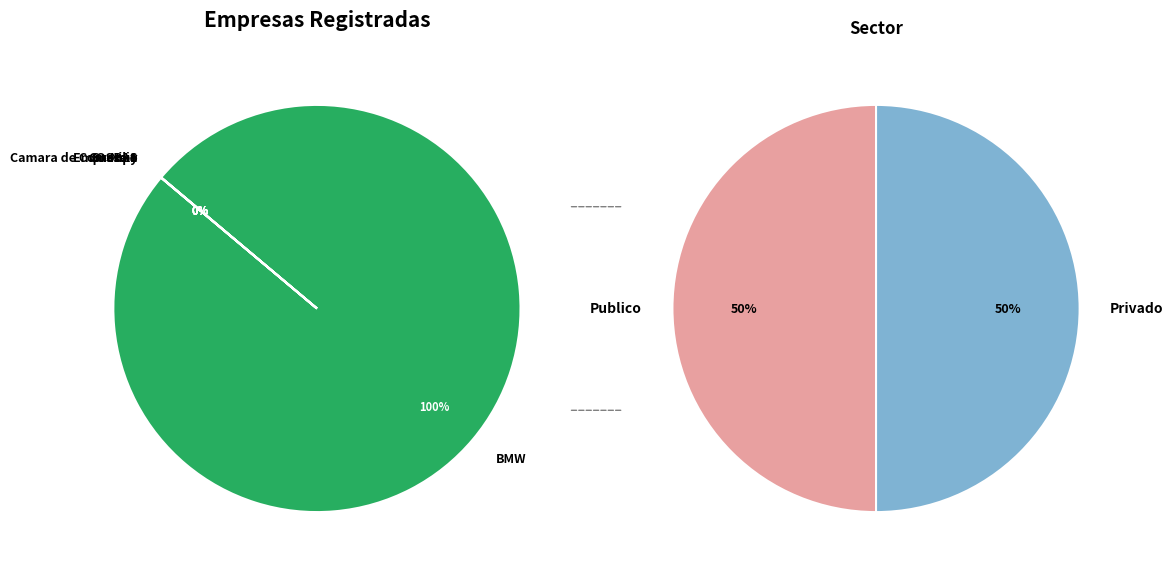

The Empresa 1 slice represents 0% of the pie. True or false?

True